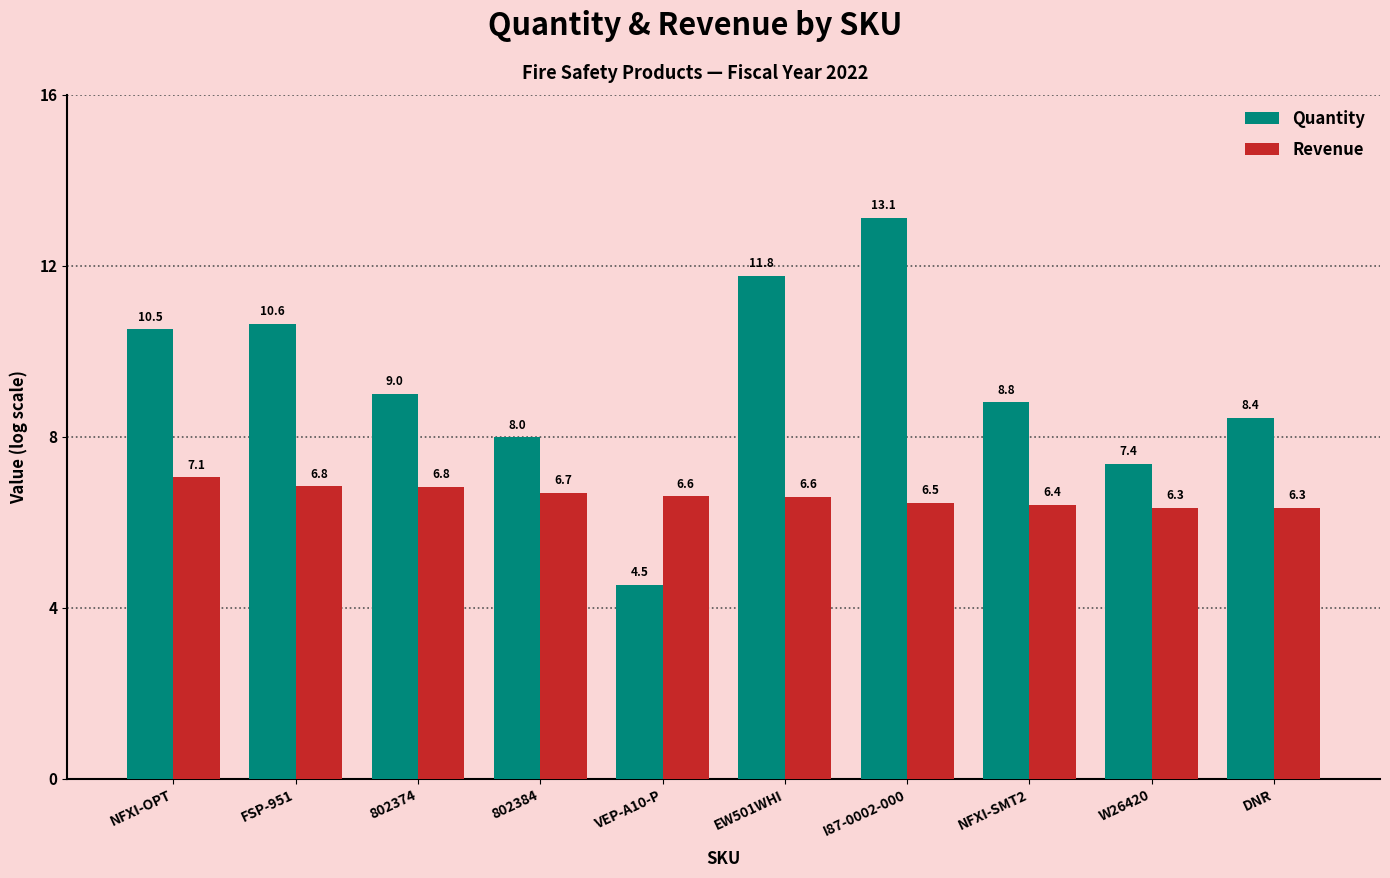

Is it true that Revenue equals 2.6 at W26420?

False